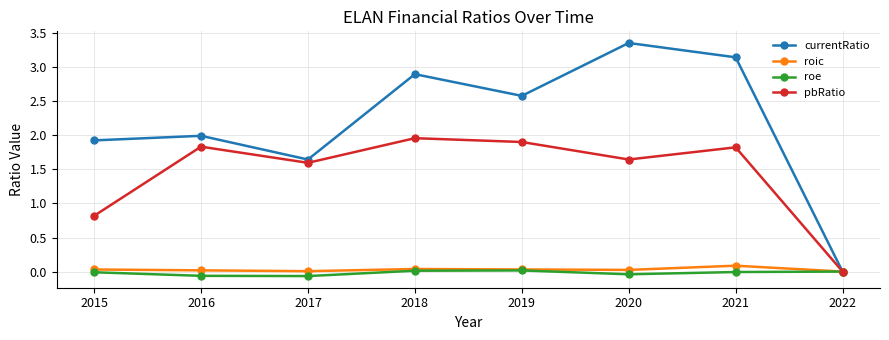

Where does the pbRatio series first go above 1?

2016